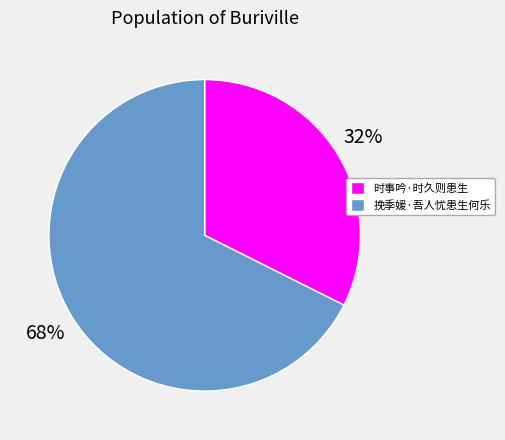

Combined, do 挽季媛·吾人忧患生何乐 and 时事吟·时久则患生 account for over 50%?

Yes